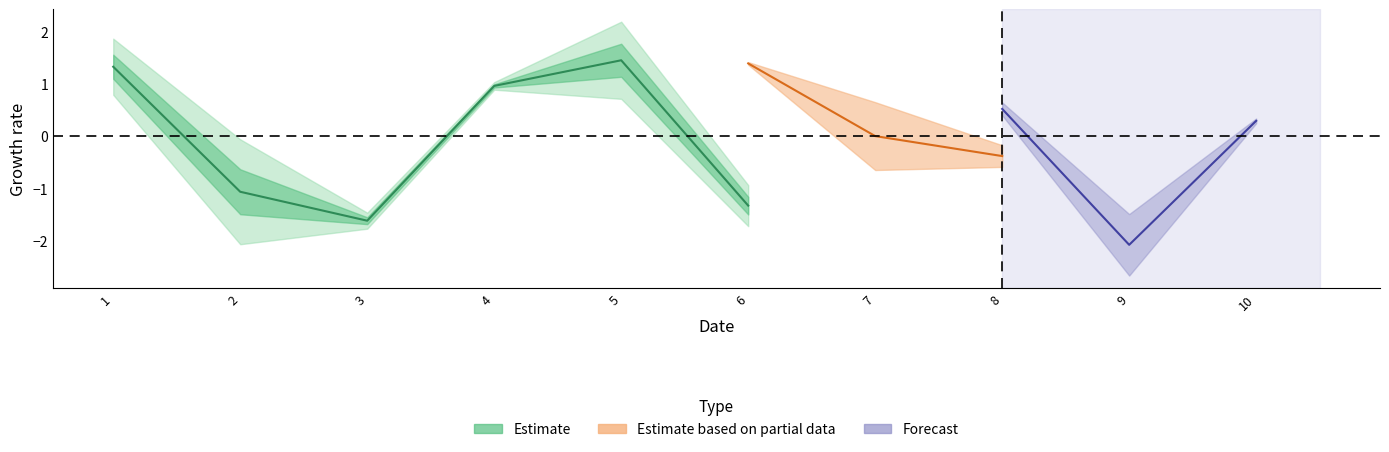

What is the value of the A point at the 3rd from the left?

-1.6